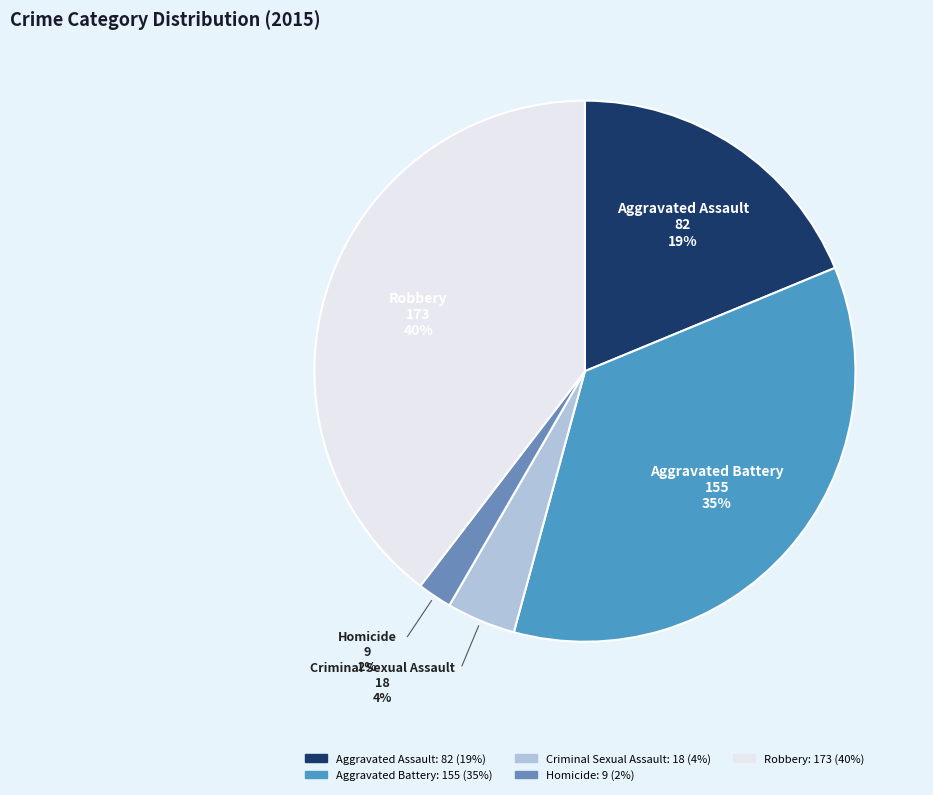

Which category has the biggest portion of the pie?

Robbery